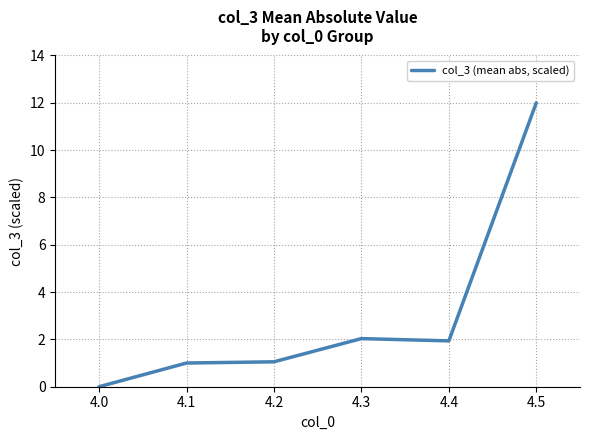

What is the average value?

3.0